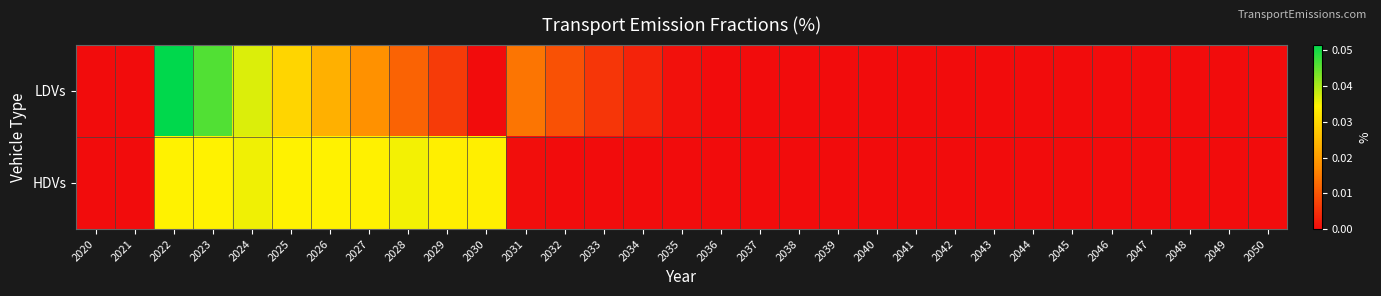

How many data points does each series have?

31